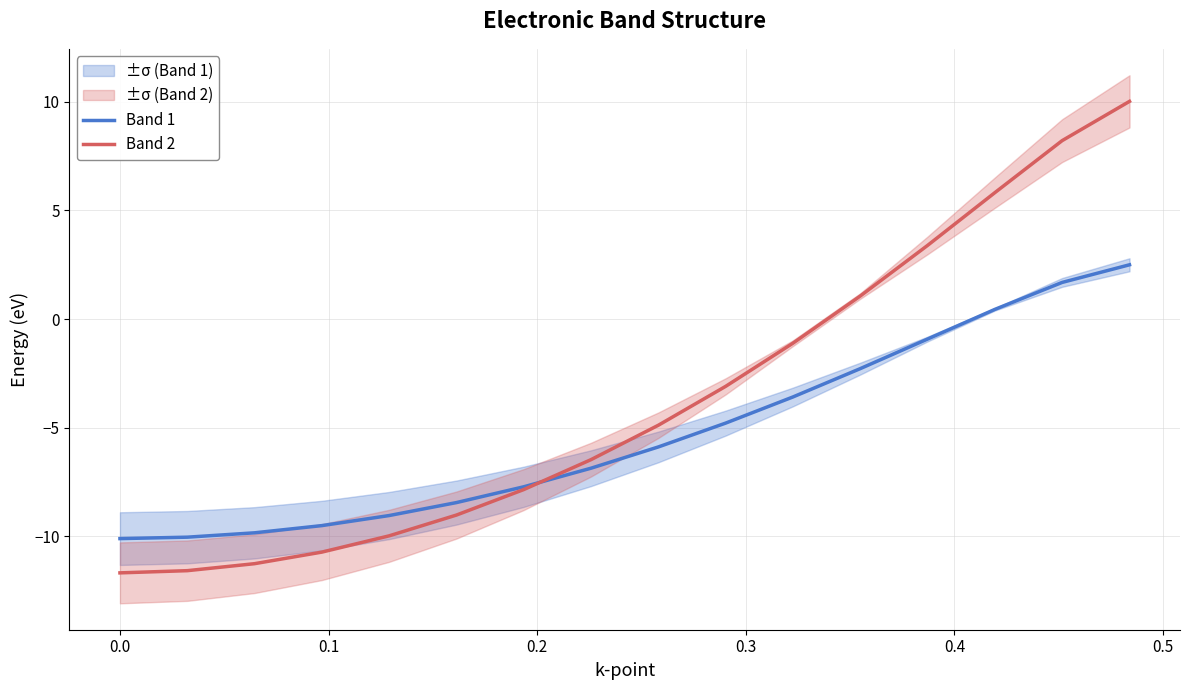

What is the minimum value for Band 1?

-10.1